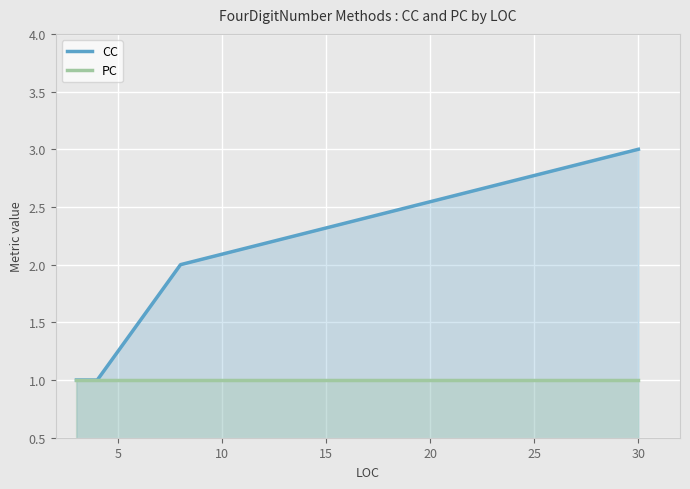

What is the average value of the CC series?

2